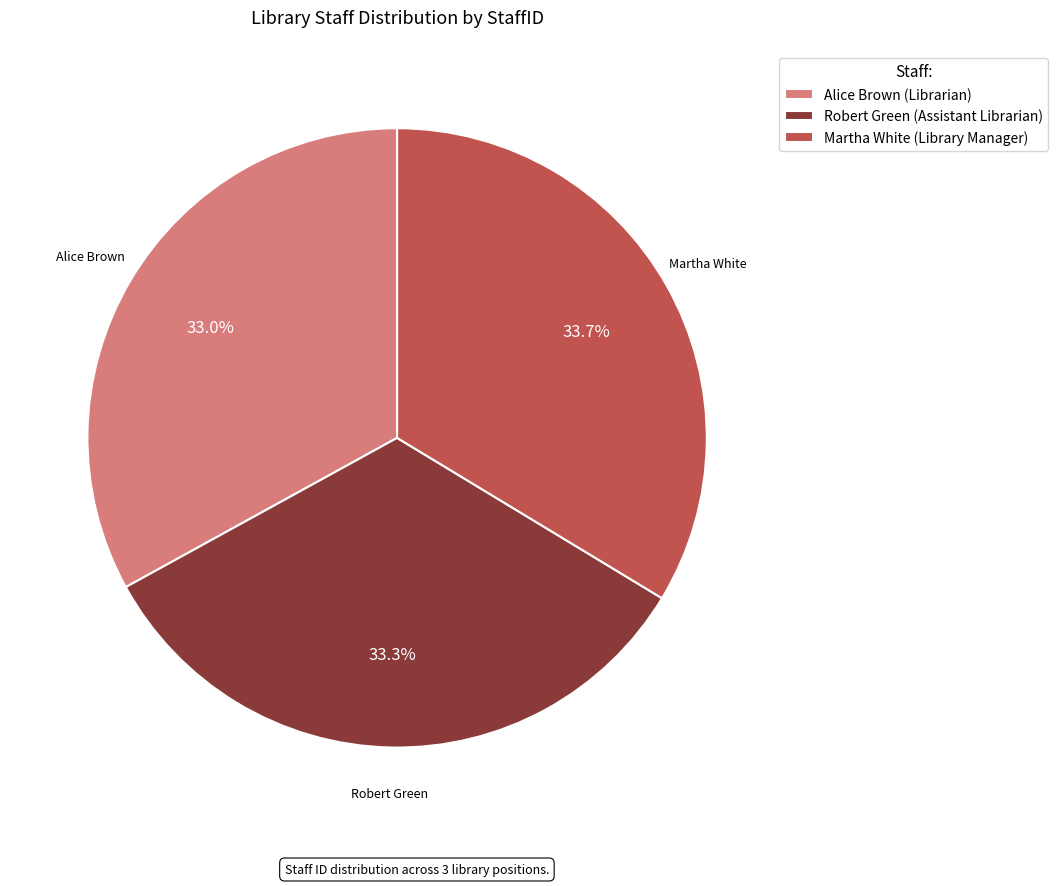

Is it true that Martha White (Library Manager) is 34% of the pie?

True